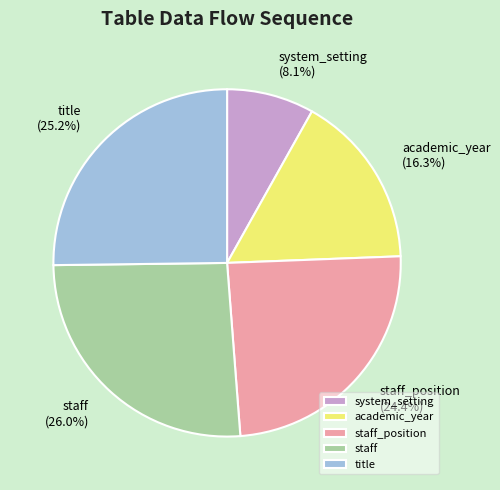

How much of the chart is everything except staff?

74.0%